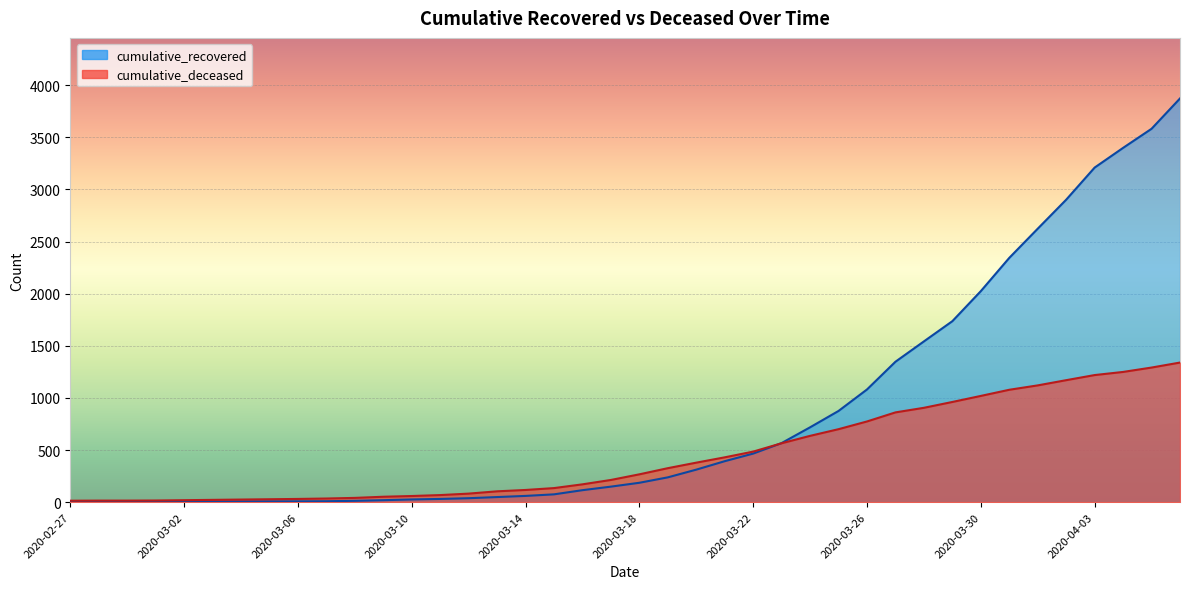

What is the label of the 2nd point from the right?

2020-04-05